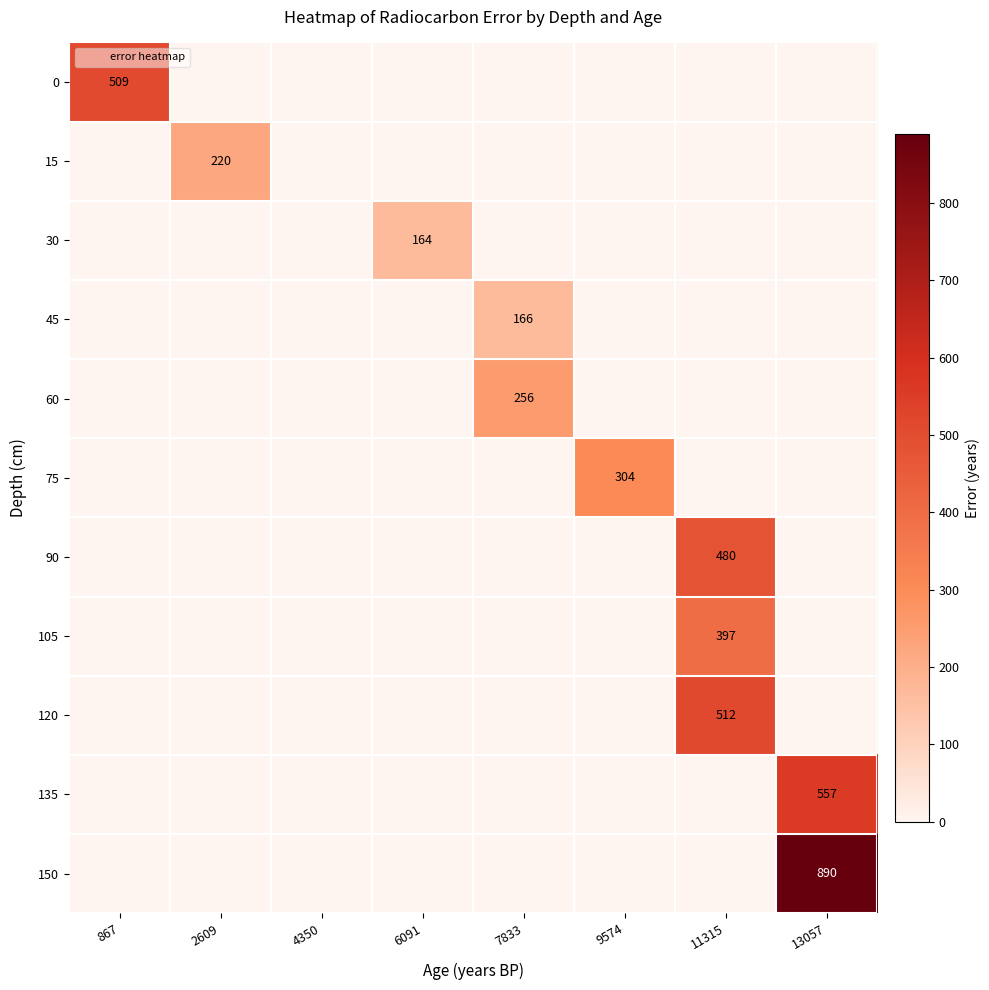

How many positive values does the 15 series have?

1